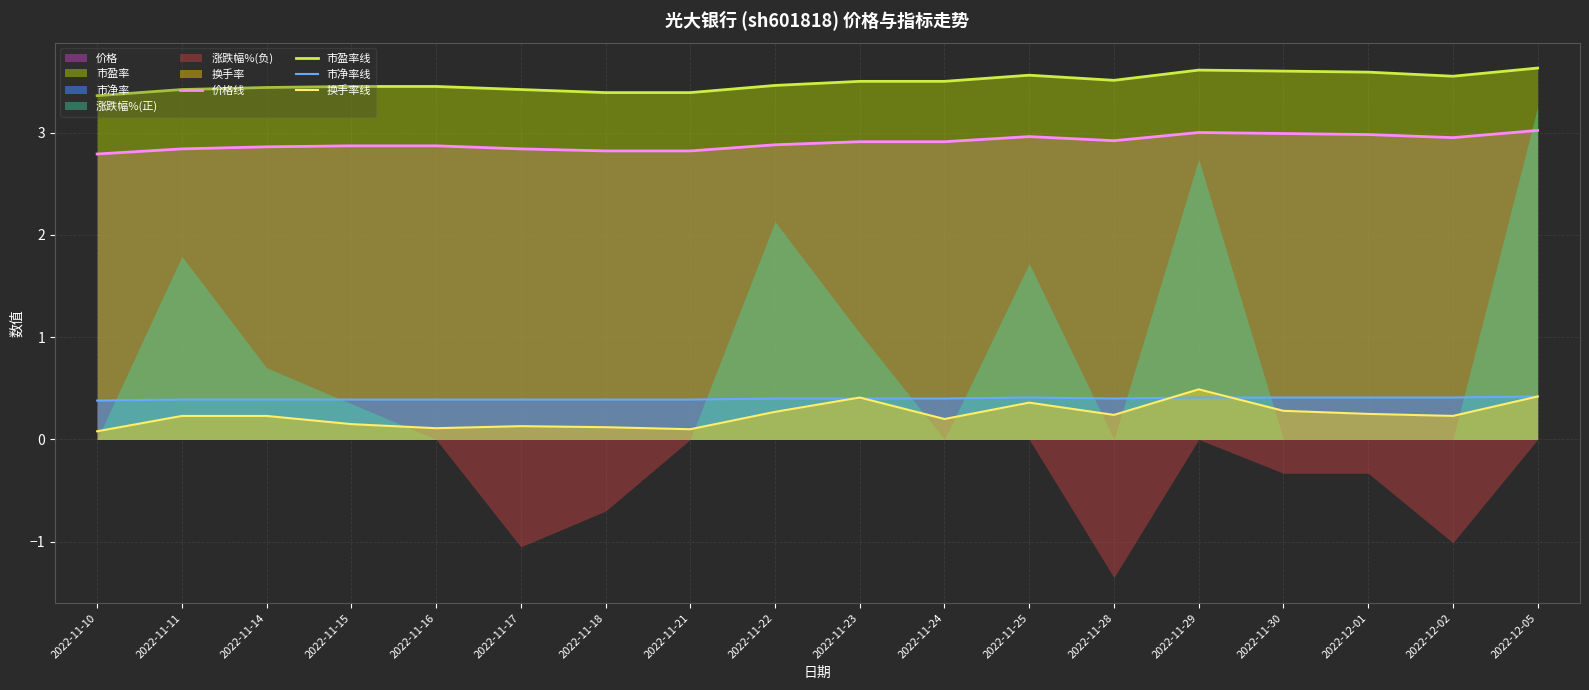

True or false: 市盈率线 and 市净率线 cross at least once.

False